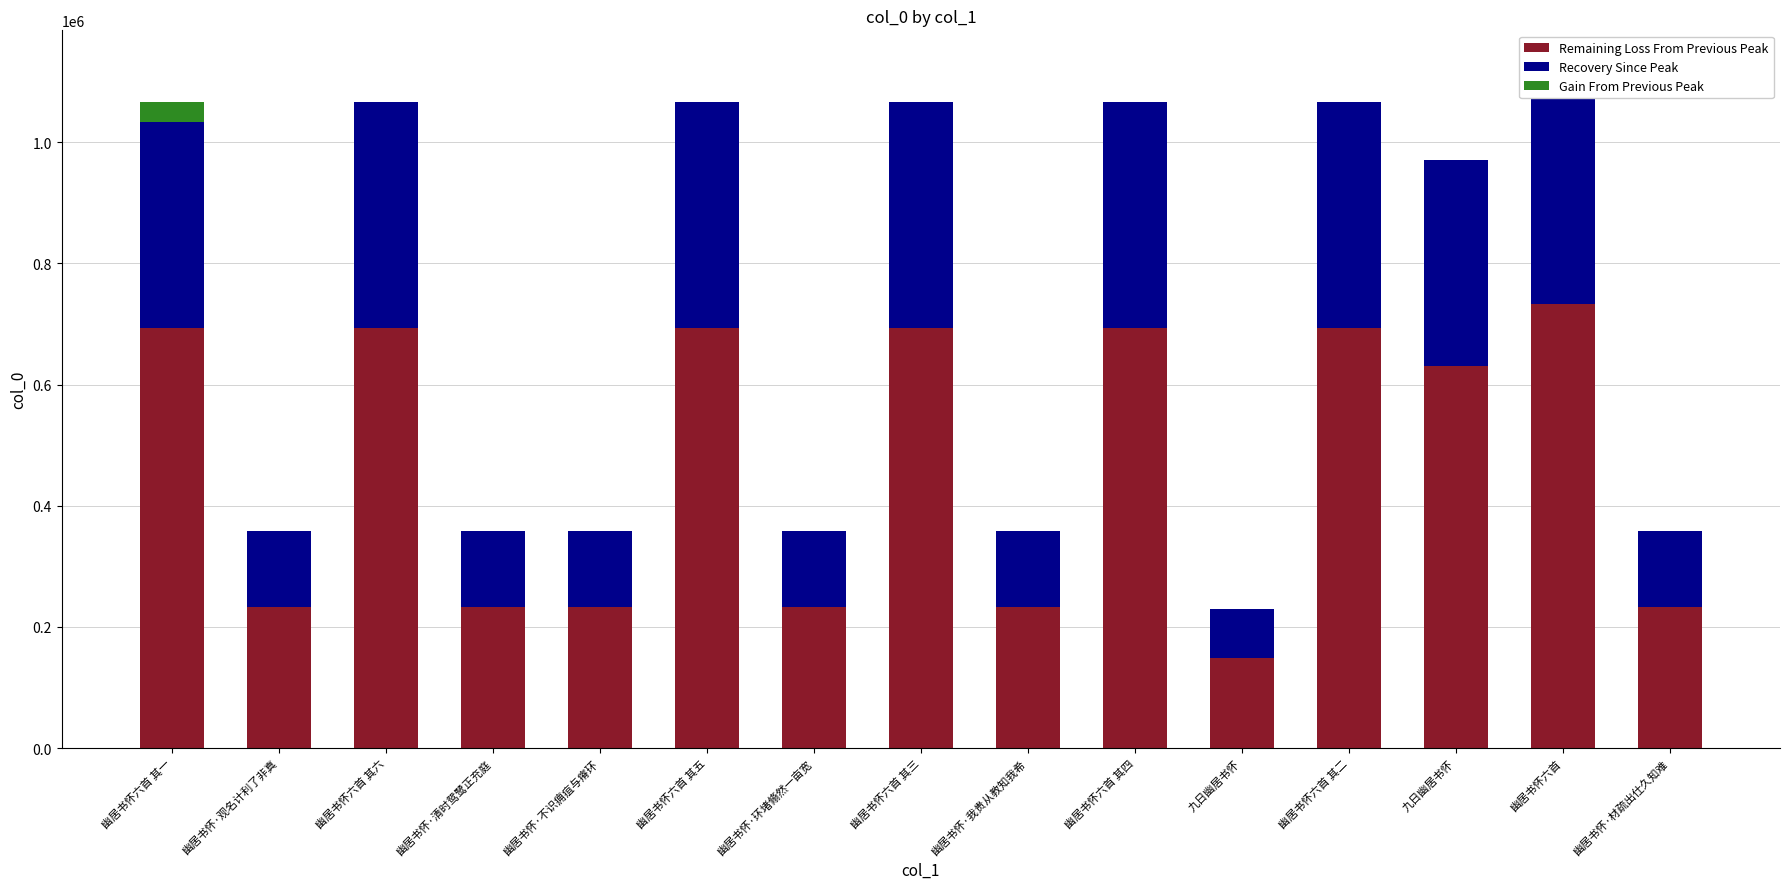

What is the sum of the Remaining Loss From Previous Peak values at 幽居书怀六首 其五 and 幽居书怀六首 其三?

1386832.2